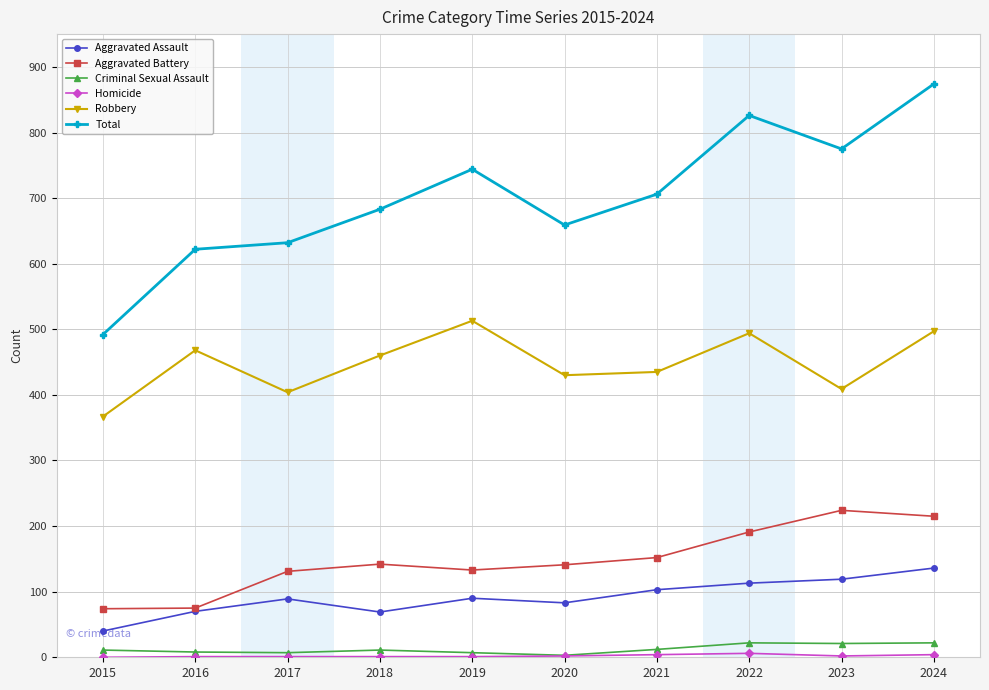

The Aggravated Battery series shows 214 at 2017. True or false?

False